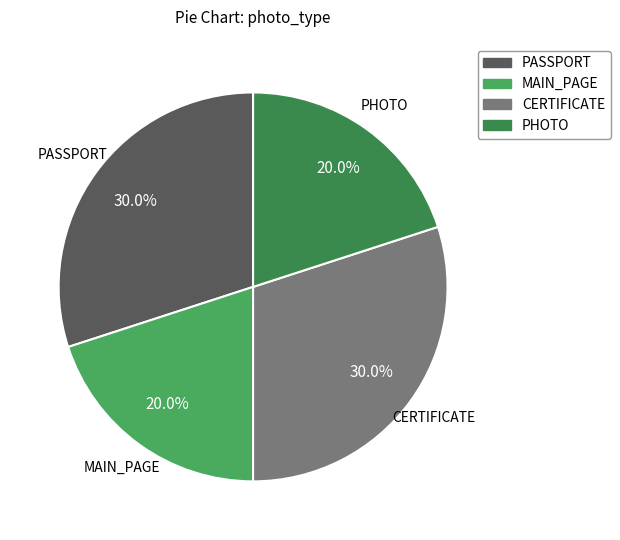

What percentage is NOT represented by PHOTO?

80.0%